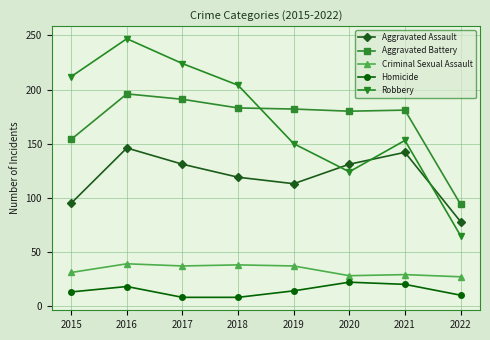

What value does the Aggravated Battery series have at 2016?

196